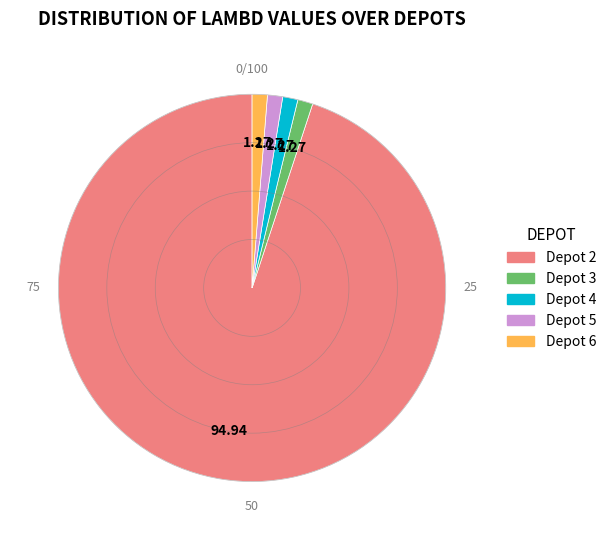

What is the ratio of the value at Depot 6 to the value at Depot 3?

1.0